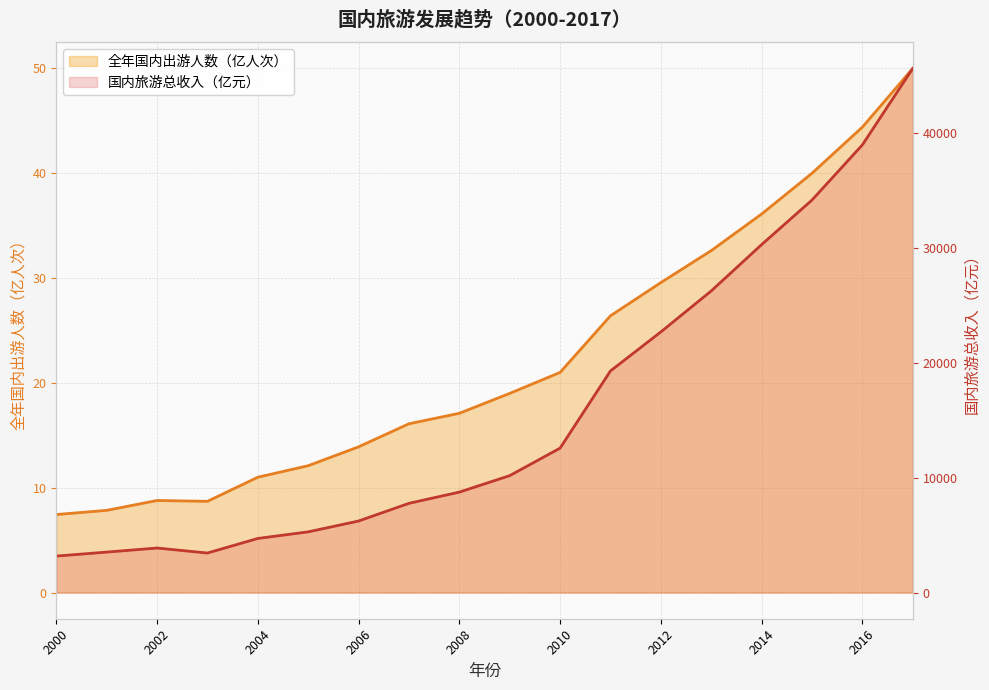

Is it true that 国内旅游总收入（亿元） equals 3522.0 at 2001?

True